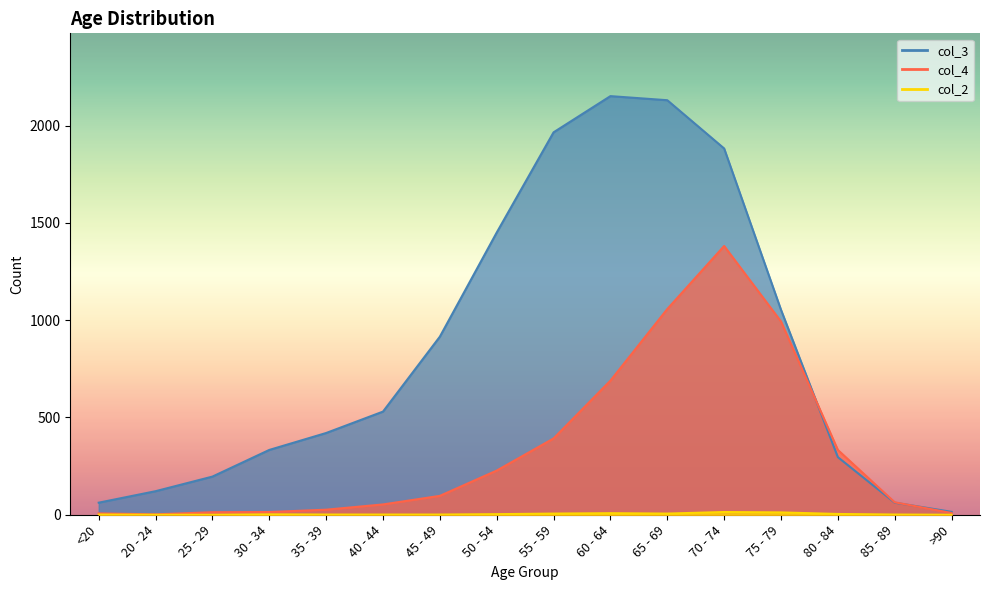

What is the sum of the col_4 values at 20 - 24 and <20?

9